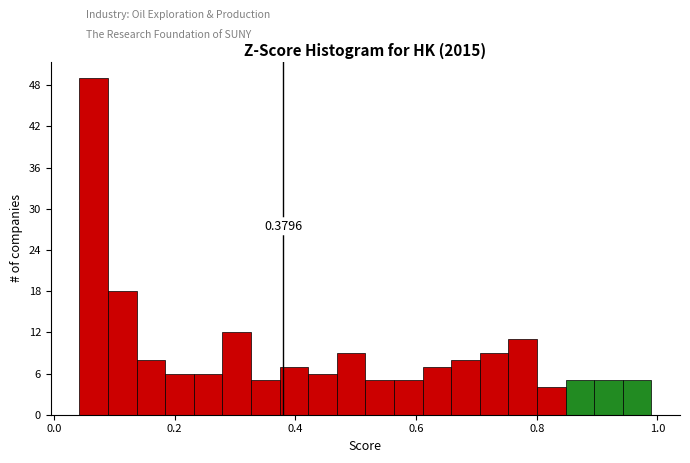

Read against the x-axis, roughly where is the centre of the tallest bar?

0.06